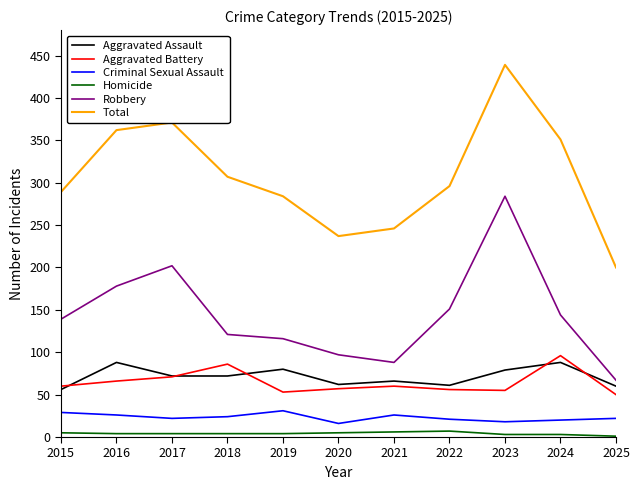

True or false: Aggravated Assault and Criminal Sexual Assault intersect in this chart.

False